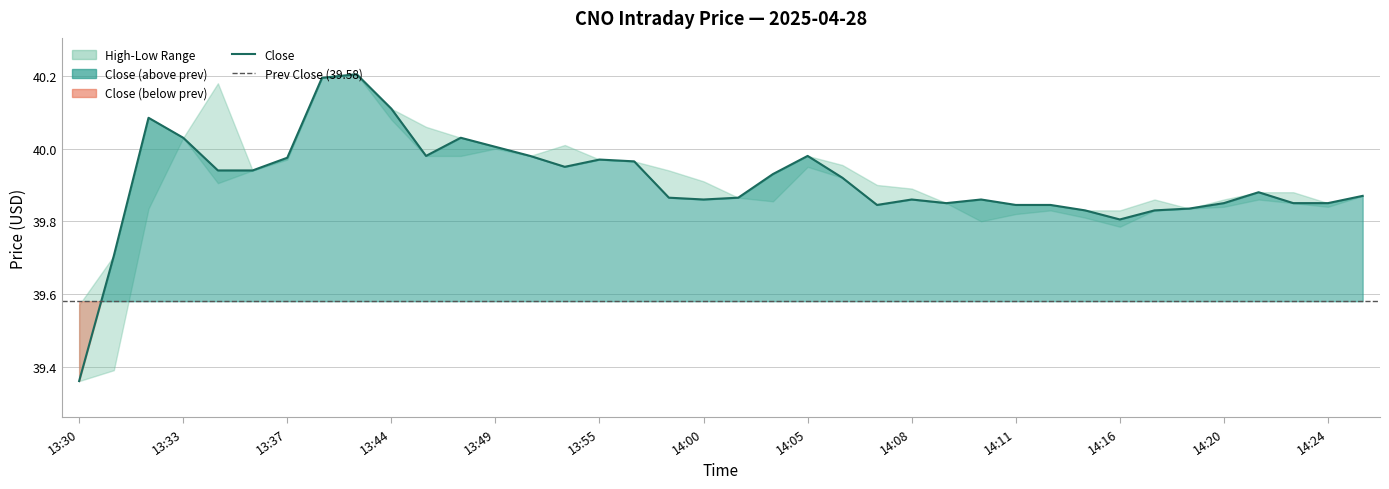

What is the value of the High point at the 23rd from the left?

40.0